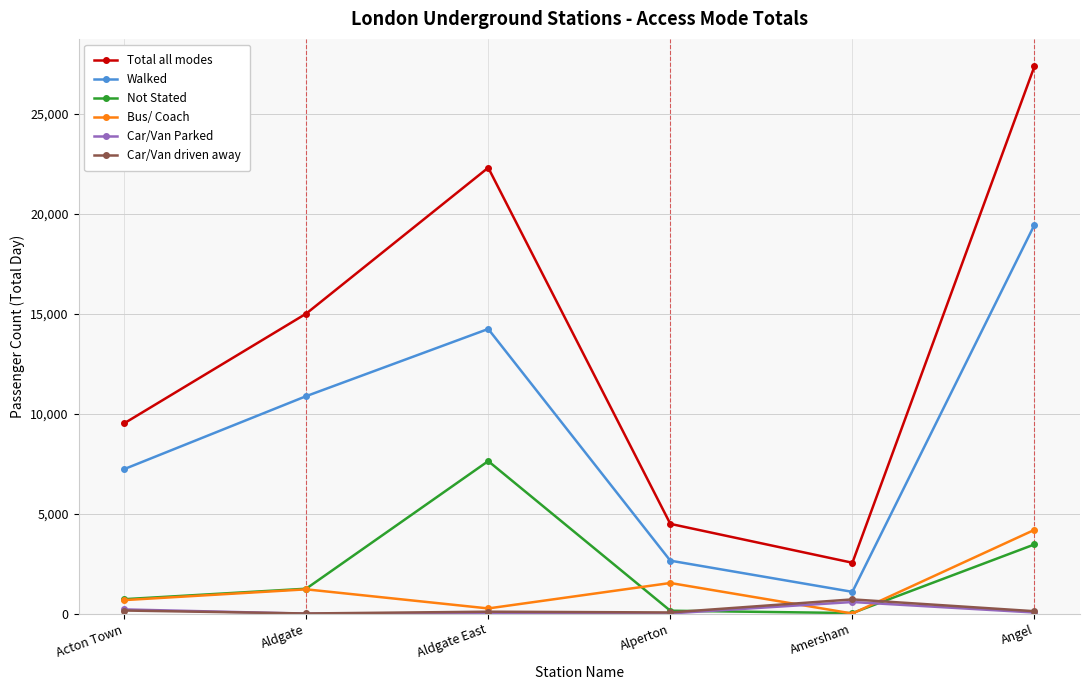

What is the difference between the second highest and minimum values in the Bus/ Coach series?

1528